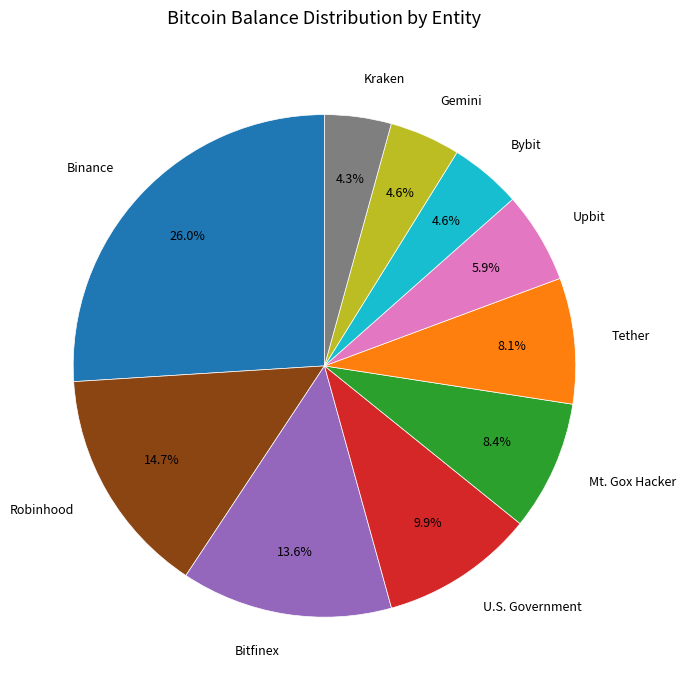

What percentage do Upbit and Robinhood together represent?

20.6%